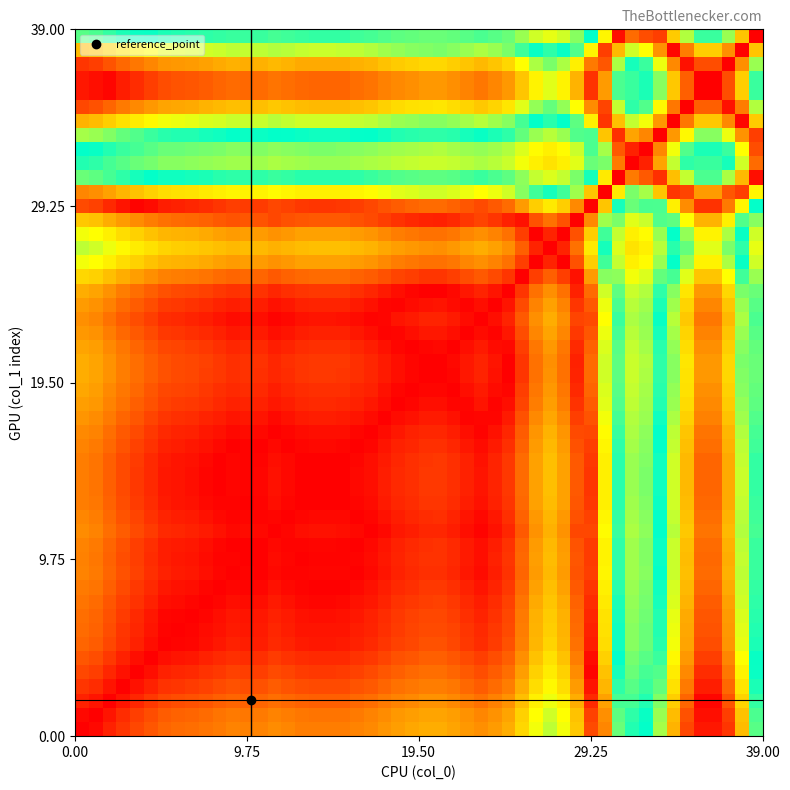

At which category is the sum across all series the highest?

2